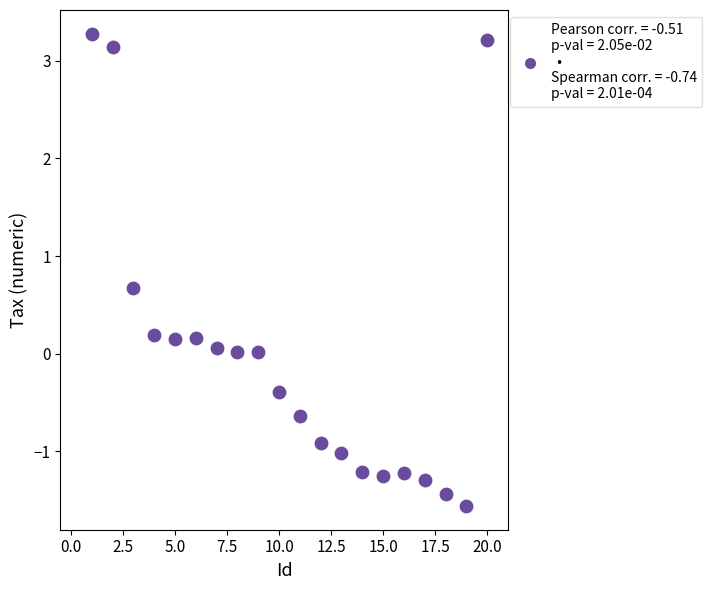

What is the range of X values (max minus min)?

19.0